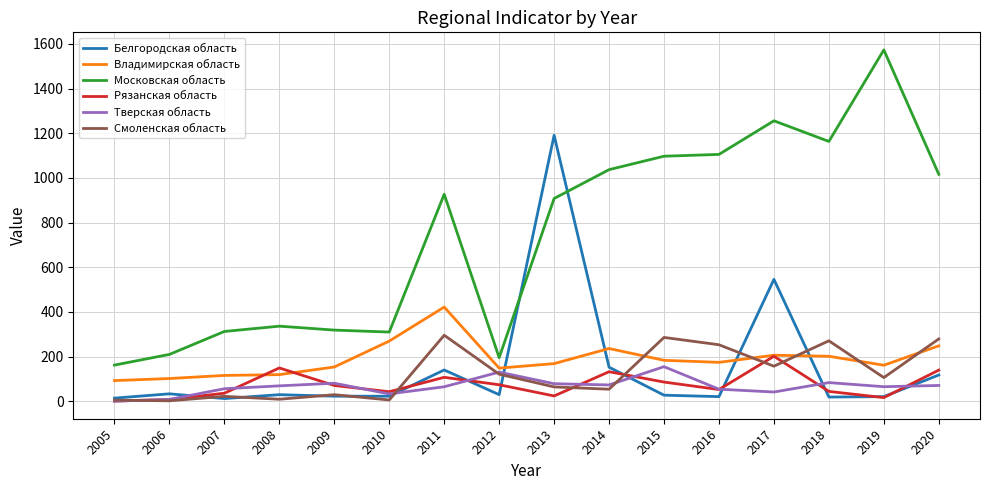

What is the sum of the Рязанская область values at 2013 and 2009?

94.2